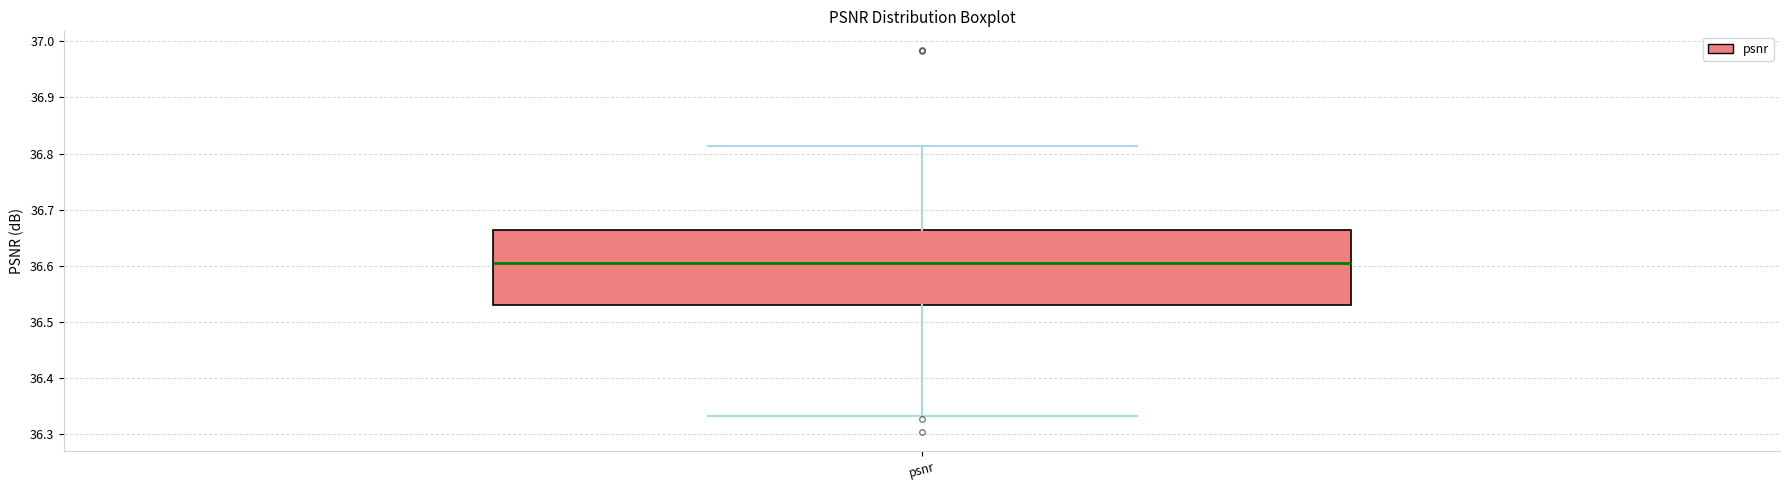

Read this box plot against the y-axis: the position of the median line, the range covered by the box, and the ends of both whiskers. The values are not printed on the chart, so give them approximately, as read against the axis.

median 36.60, box 36.53 to 36.66, whiskers 36.33 to 36.81